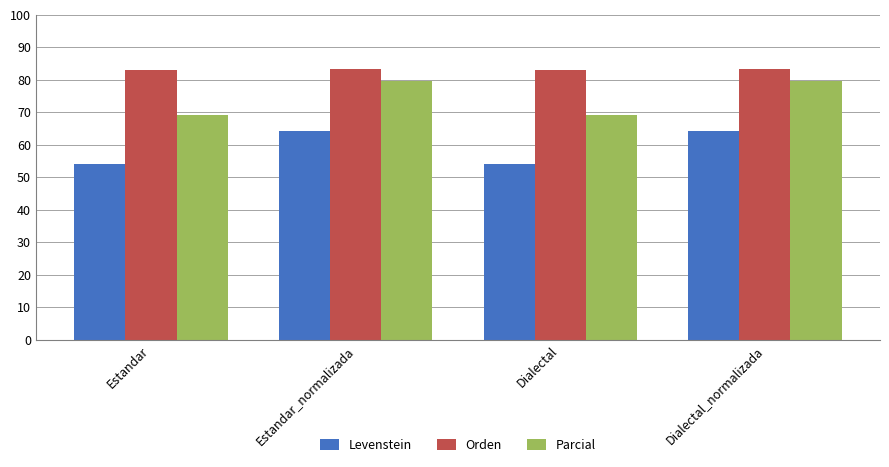

What is the highest value of the Levenstein series?

64.3